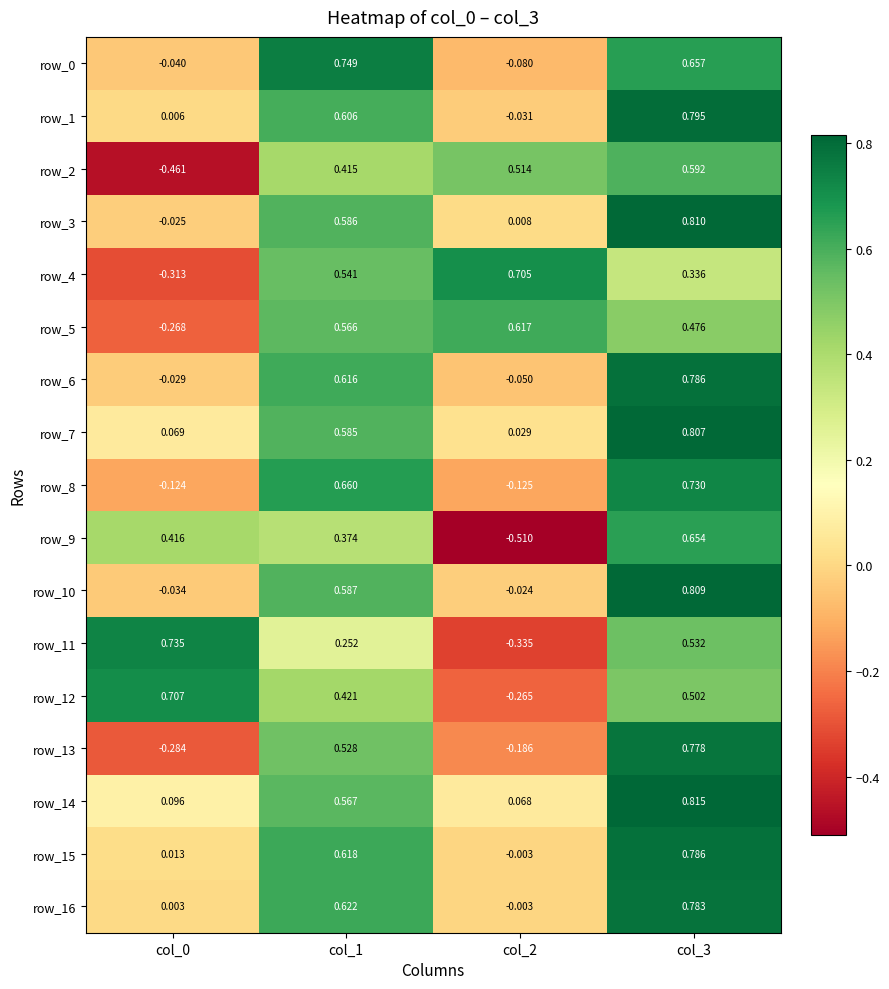

Is the value of row_13 at col_2 greater than the value of row_14 at col_2?

No